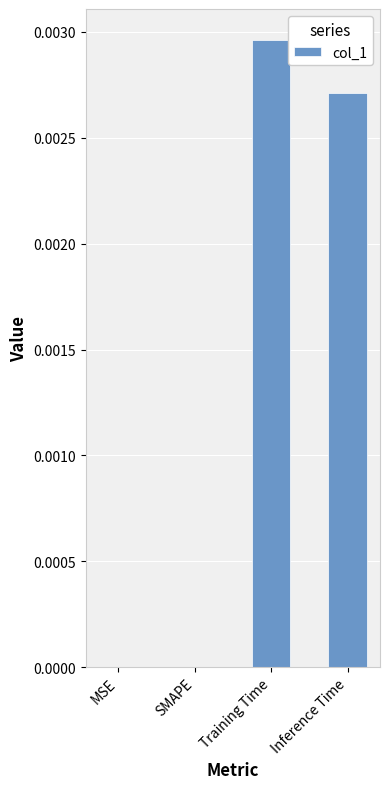

The chart shows a value of 0.0 at SMAPE. True or false?

True